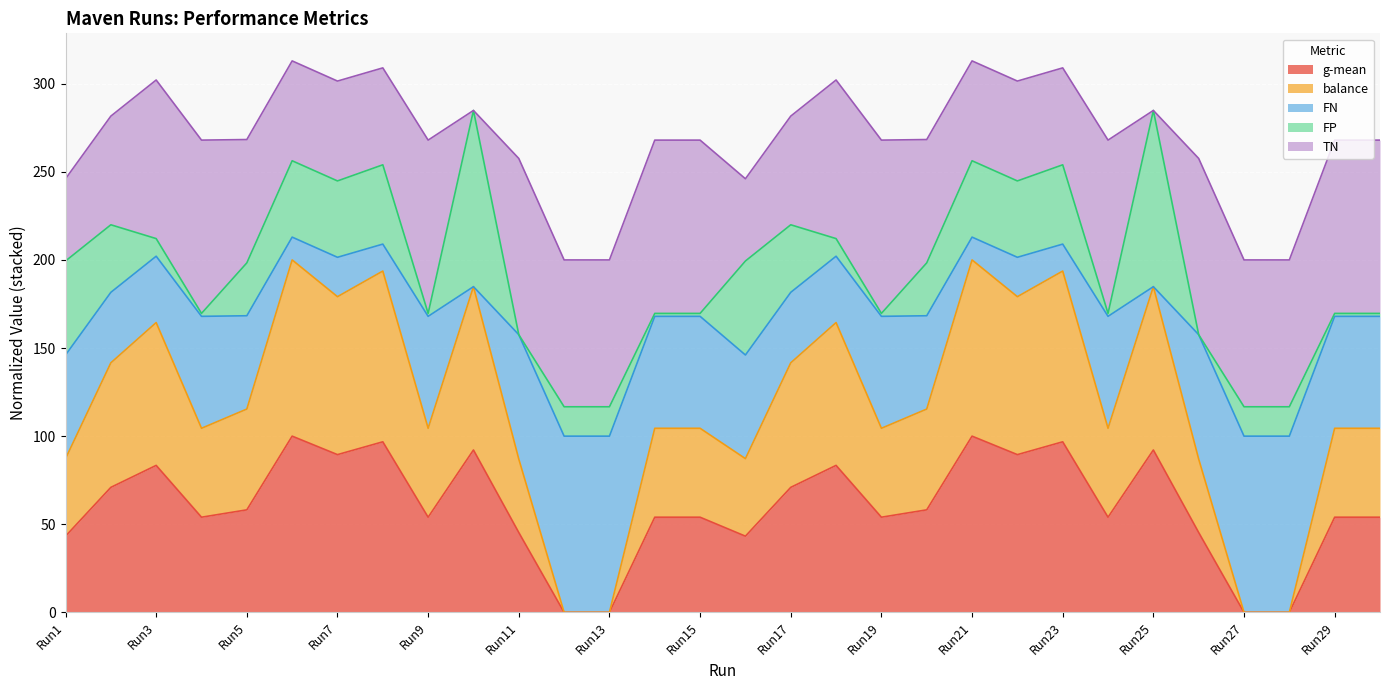

True or false: balance has more than 2 interior local peaks.

True